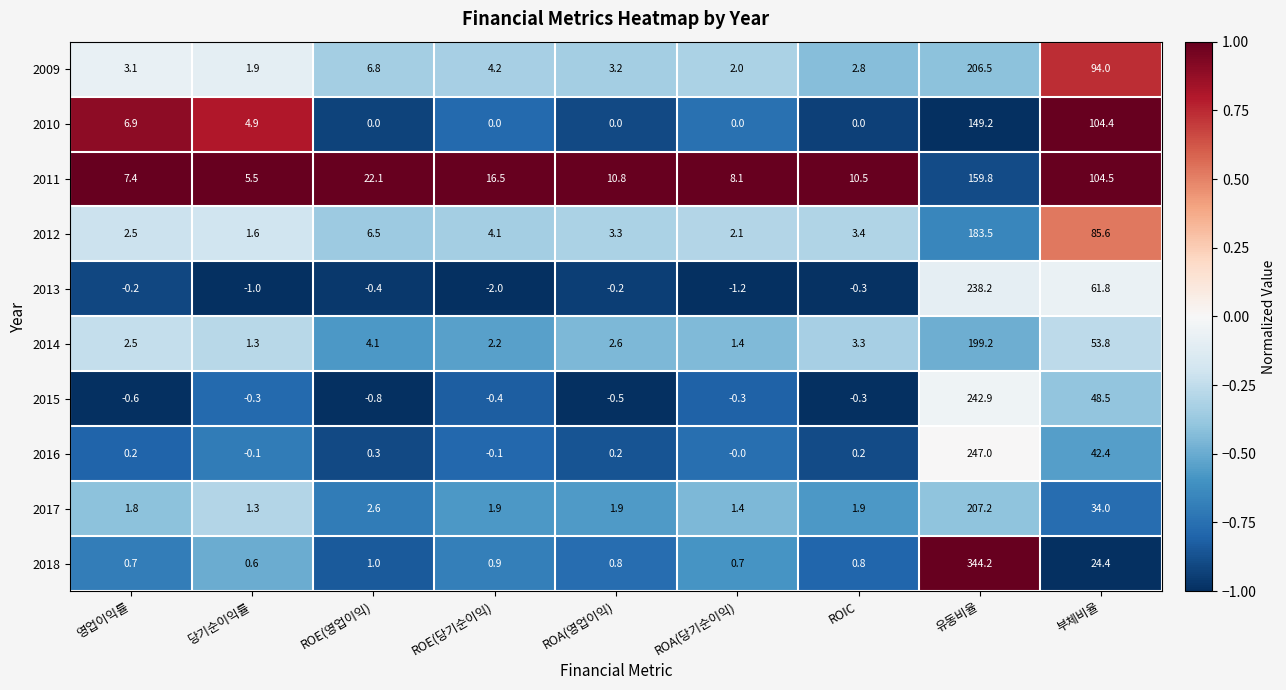

Is it true that 2016 equals 25.6 at 부체비율?

False